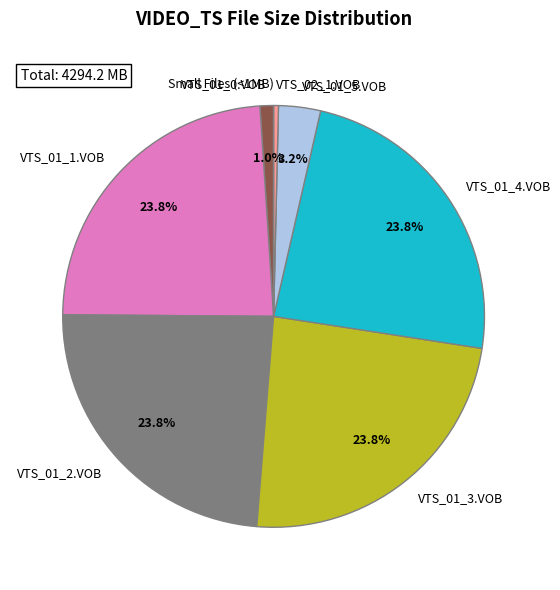

Do VTS_01_0.VOB and VTS_01_2.VOB together represent more than half of the pie?

No